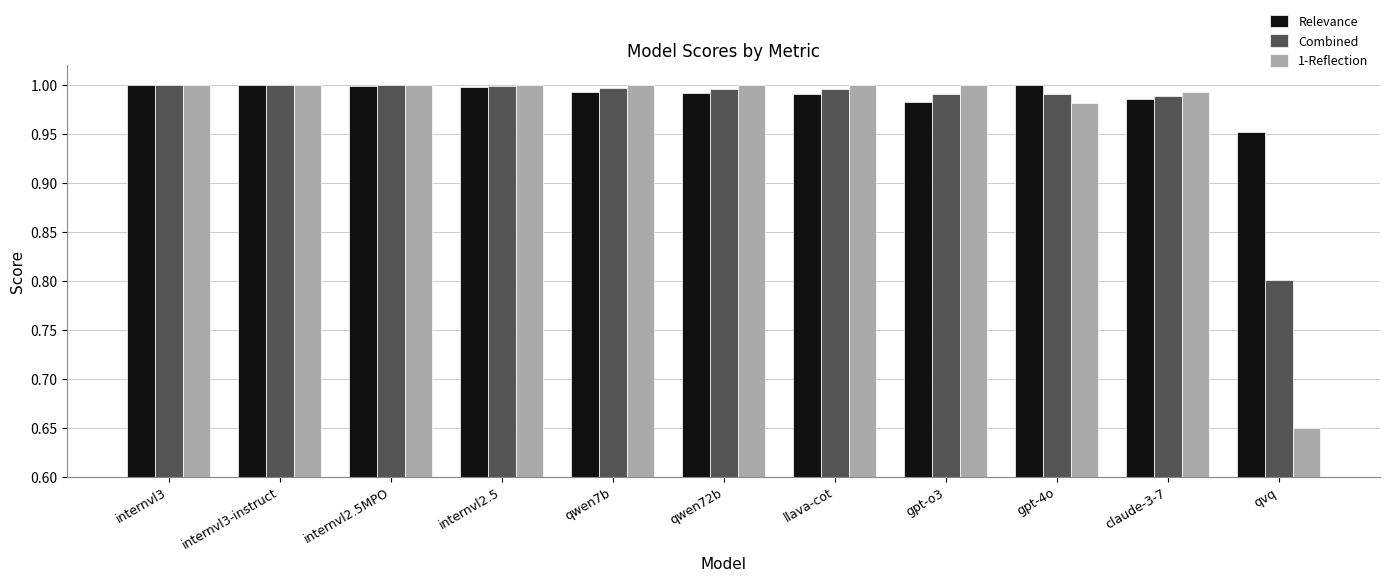

Does the chart contain stacked bars?

No